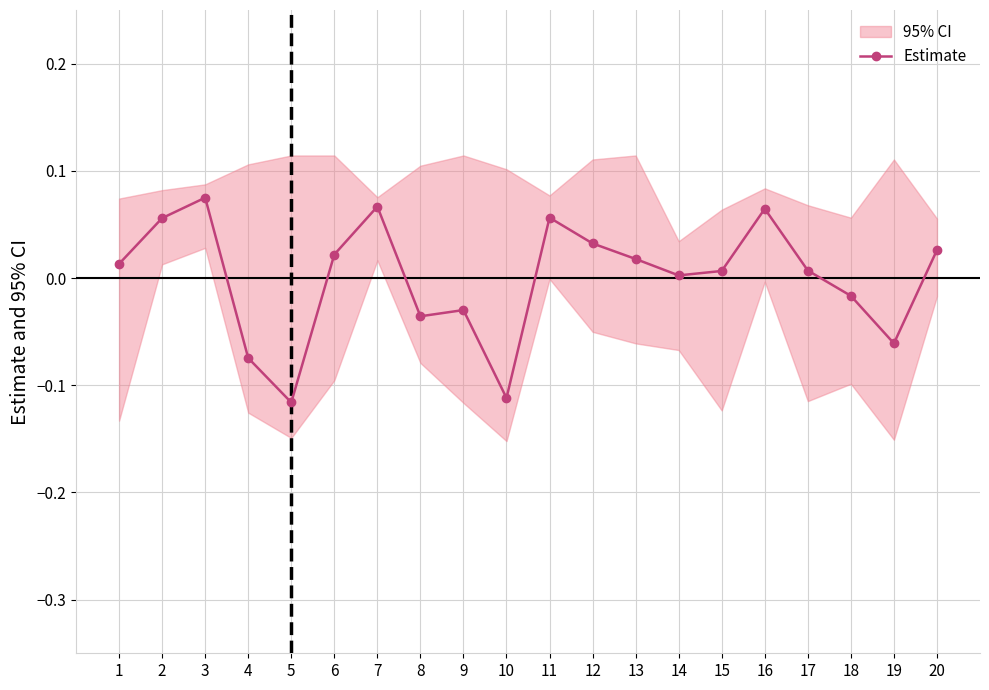

Reading right to left, list all the values displayed in this chart.

20=0.0	19=-0.1	18=-0.0	17=0.0	16=0.1	15=0.0	14=0.0	13=0.0	12=0.0	11=0.1	10=-0.1	9=-0.0	8=-0.0	7=0.1	6=0.0	5=-0.1	4=-0.1	3=0.1	2=0.1	1=0.0